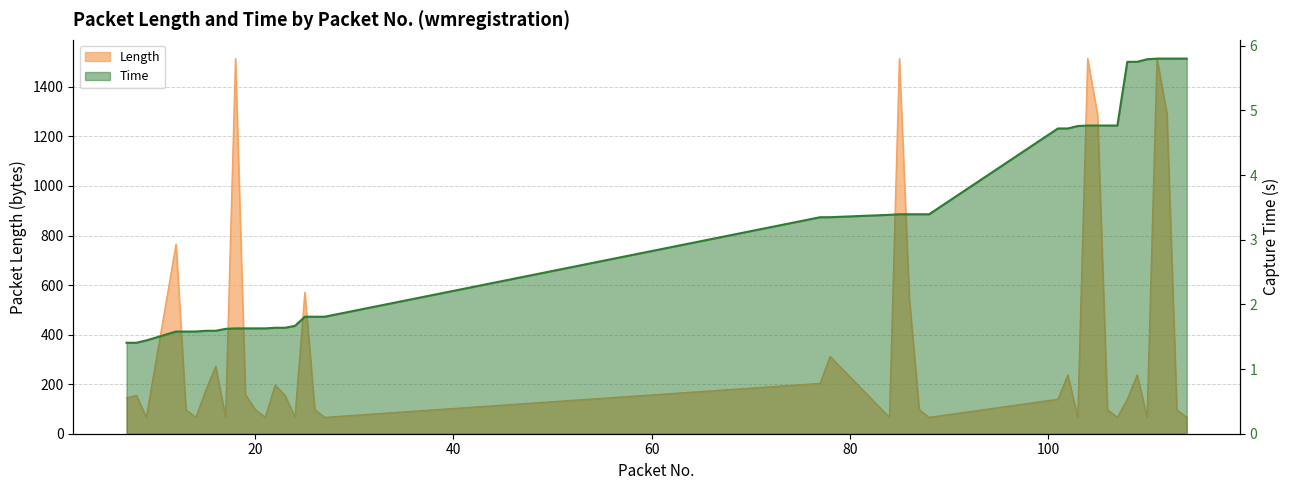

True or false: Time and Length intersect in this chart.

False